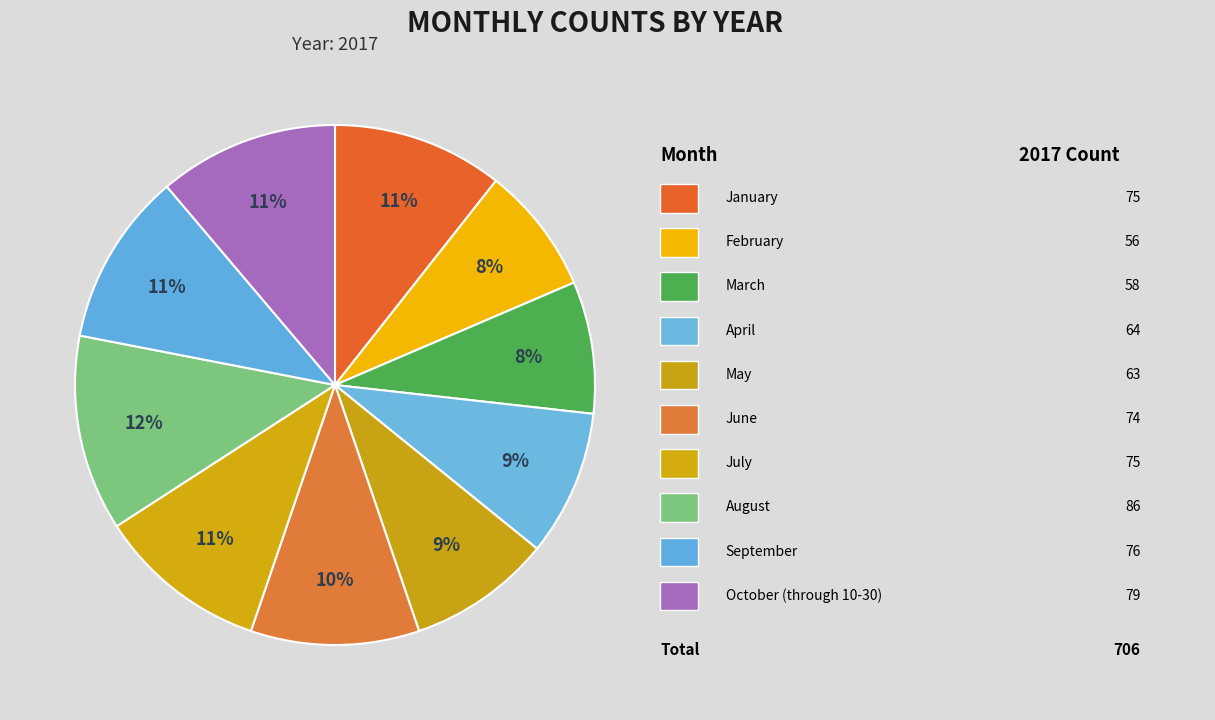

Count the number of slices in the pie.

10